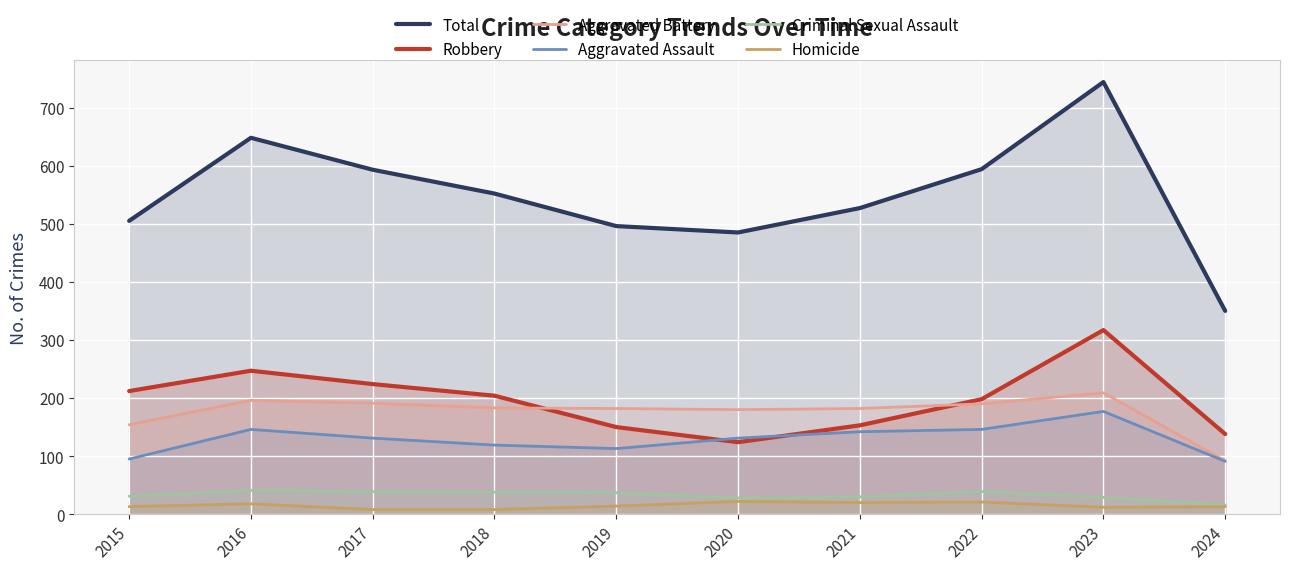

What is the value of the Aggravated Battery point at the 6th from the left?

180